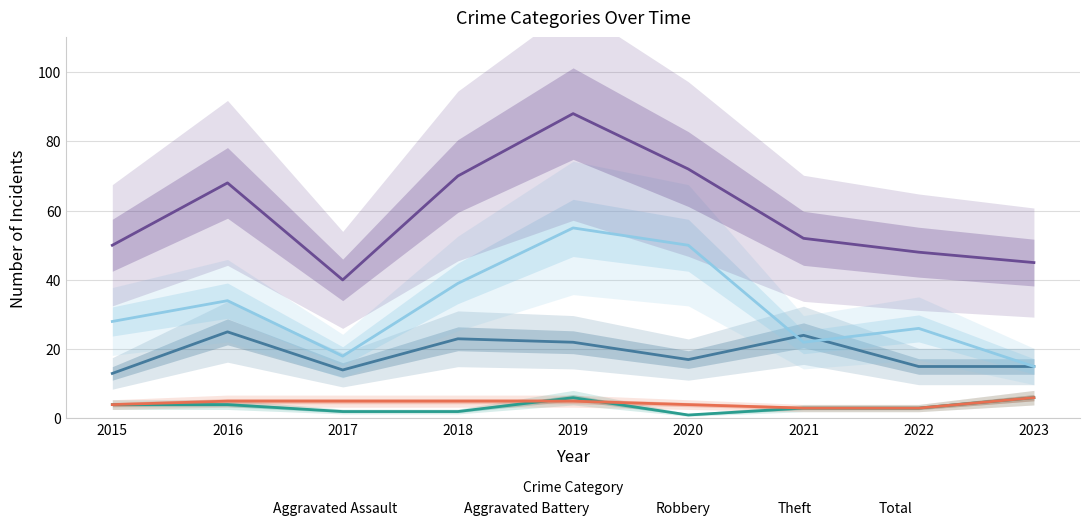

The value of Aggravated Assault at 2016 is 4. True or false?

True